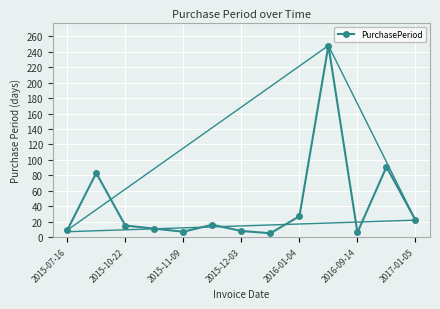

How many lines are shown in the chart?

1